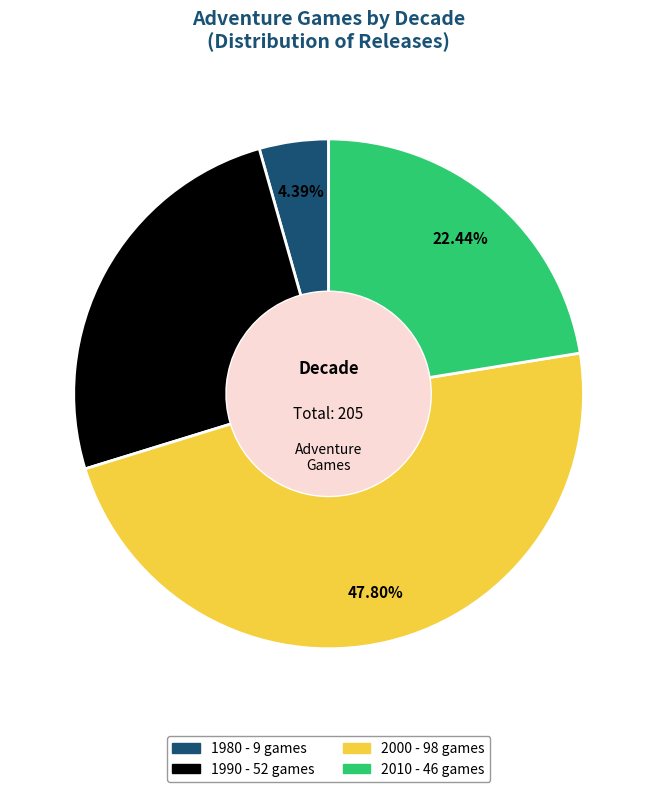

True or false: 1990 accounts for 32% of the total.

False